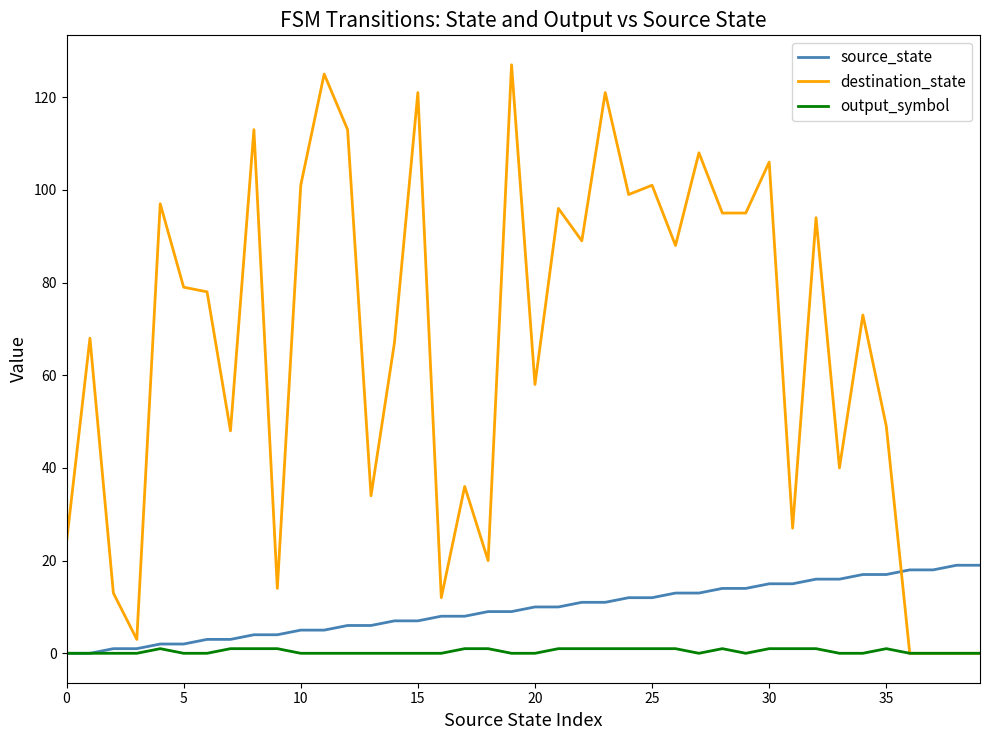

Which series has the widest spread of values?

destination_state